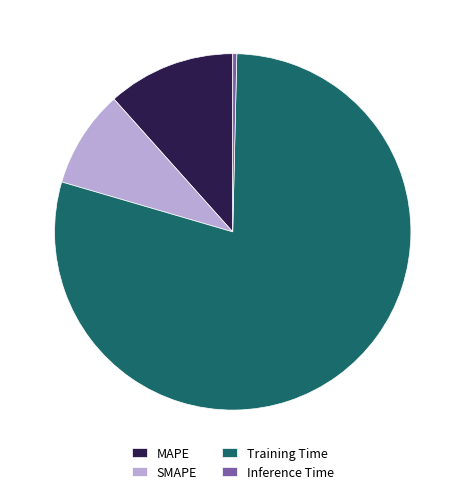

What is the smallest slice in the pie chart?

Inference Time